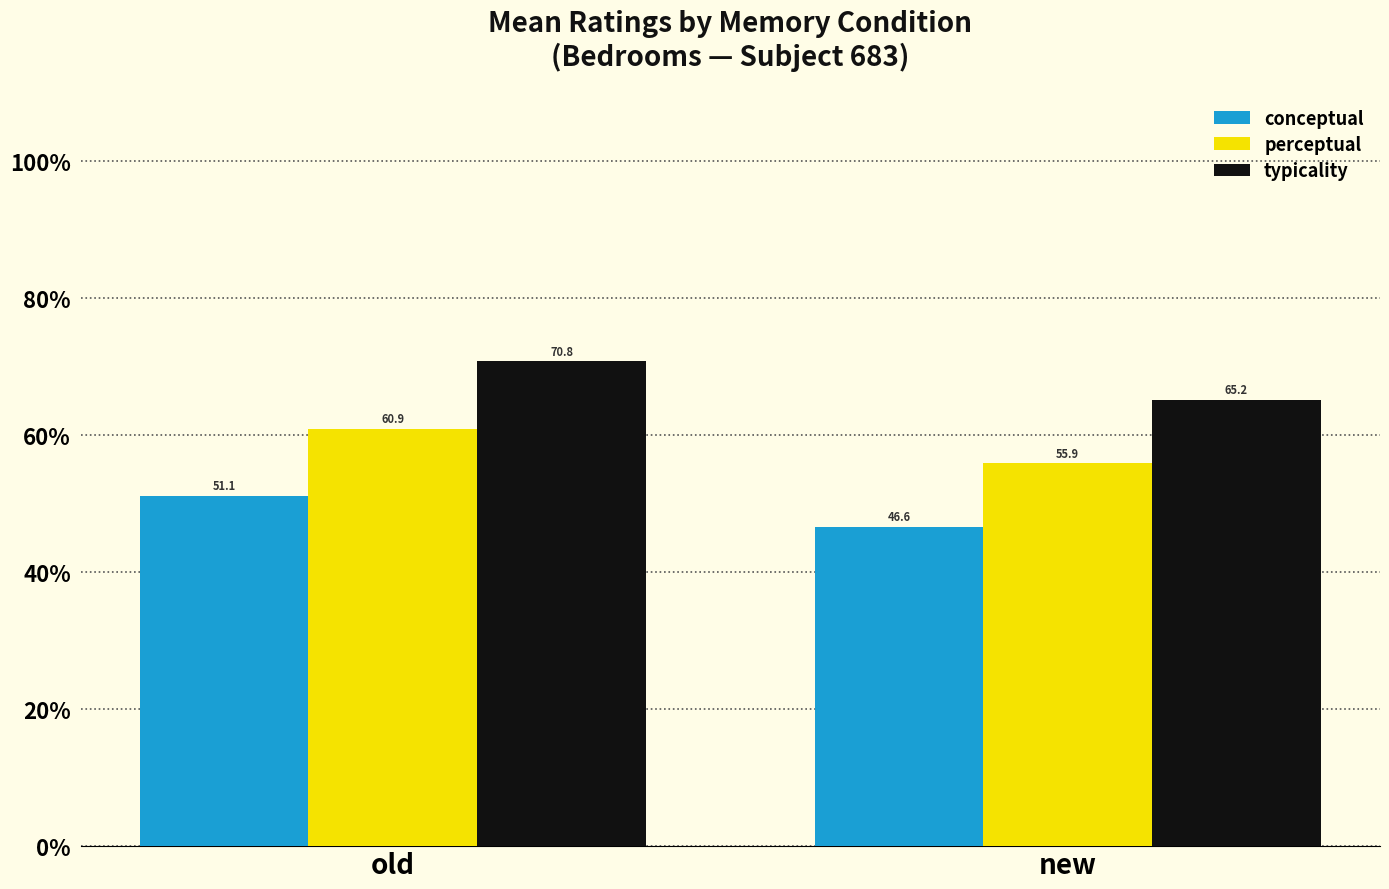

True or false: perceptual has a value of 81.2 at new.

False